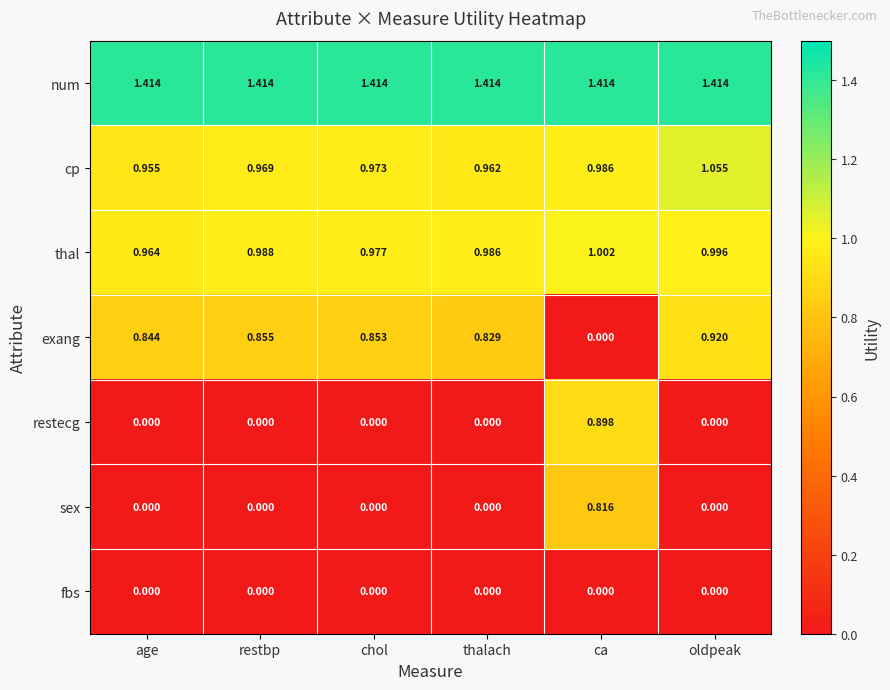

What is the total value across all series at age?

4.2